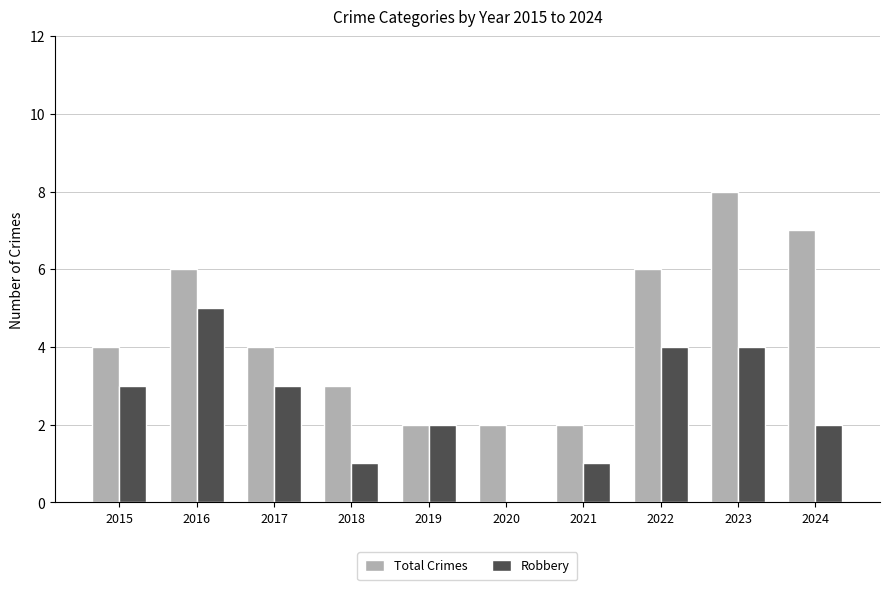

What is the approximate value of Robbery at 2017?

3